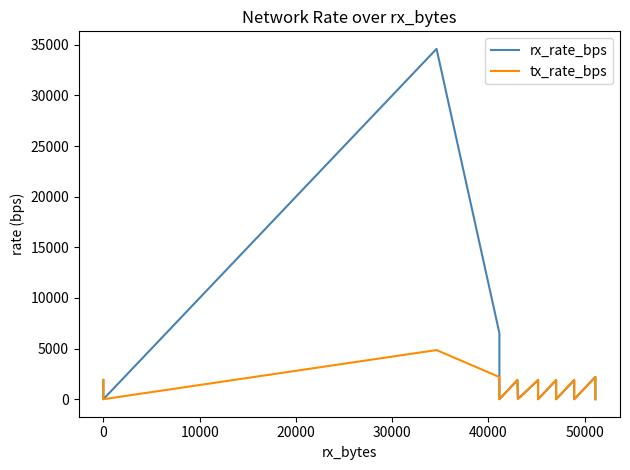

The value of rx_rate_bps at 10000 is 9646. True or false?

False